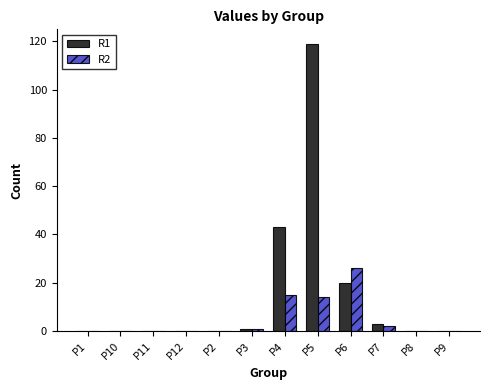

Reading left to right, list all the values displayed in this chart.

R1: 0	0	0	0	0	1	43	119	20	3	0	0
R2: 0	0	0	0	0	1	15	14	26	2	0	0